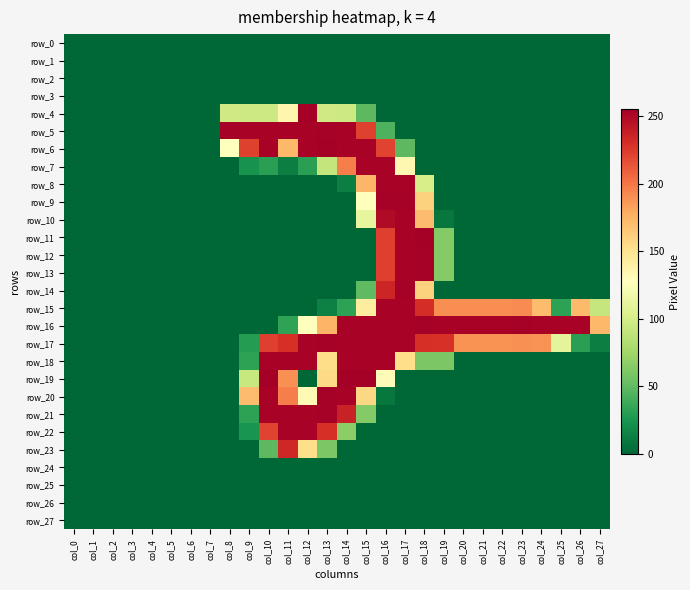

At which label is row_25 closest to 0?

col_0